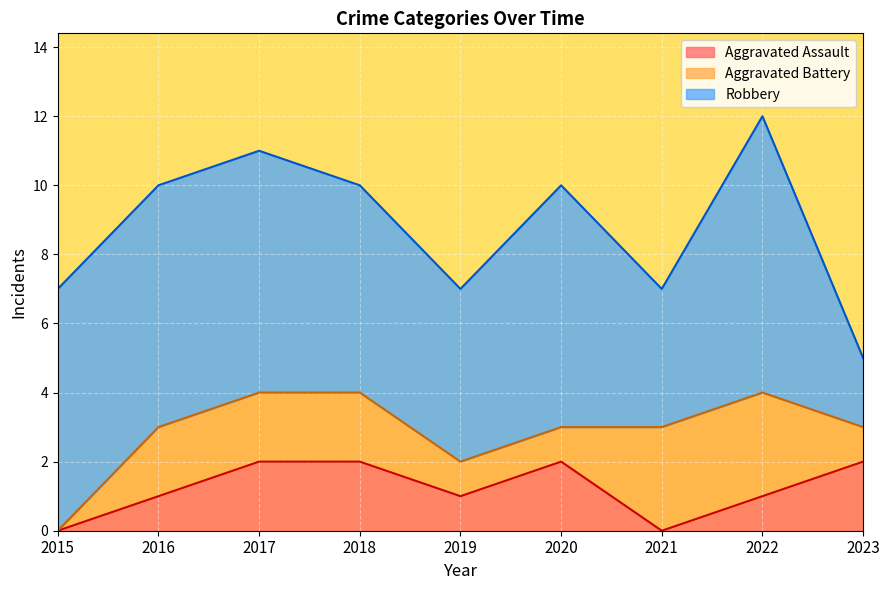

What are all the series names shown in the legend?

Aggravated Assault, Aggravated Battery, Robbery